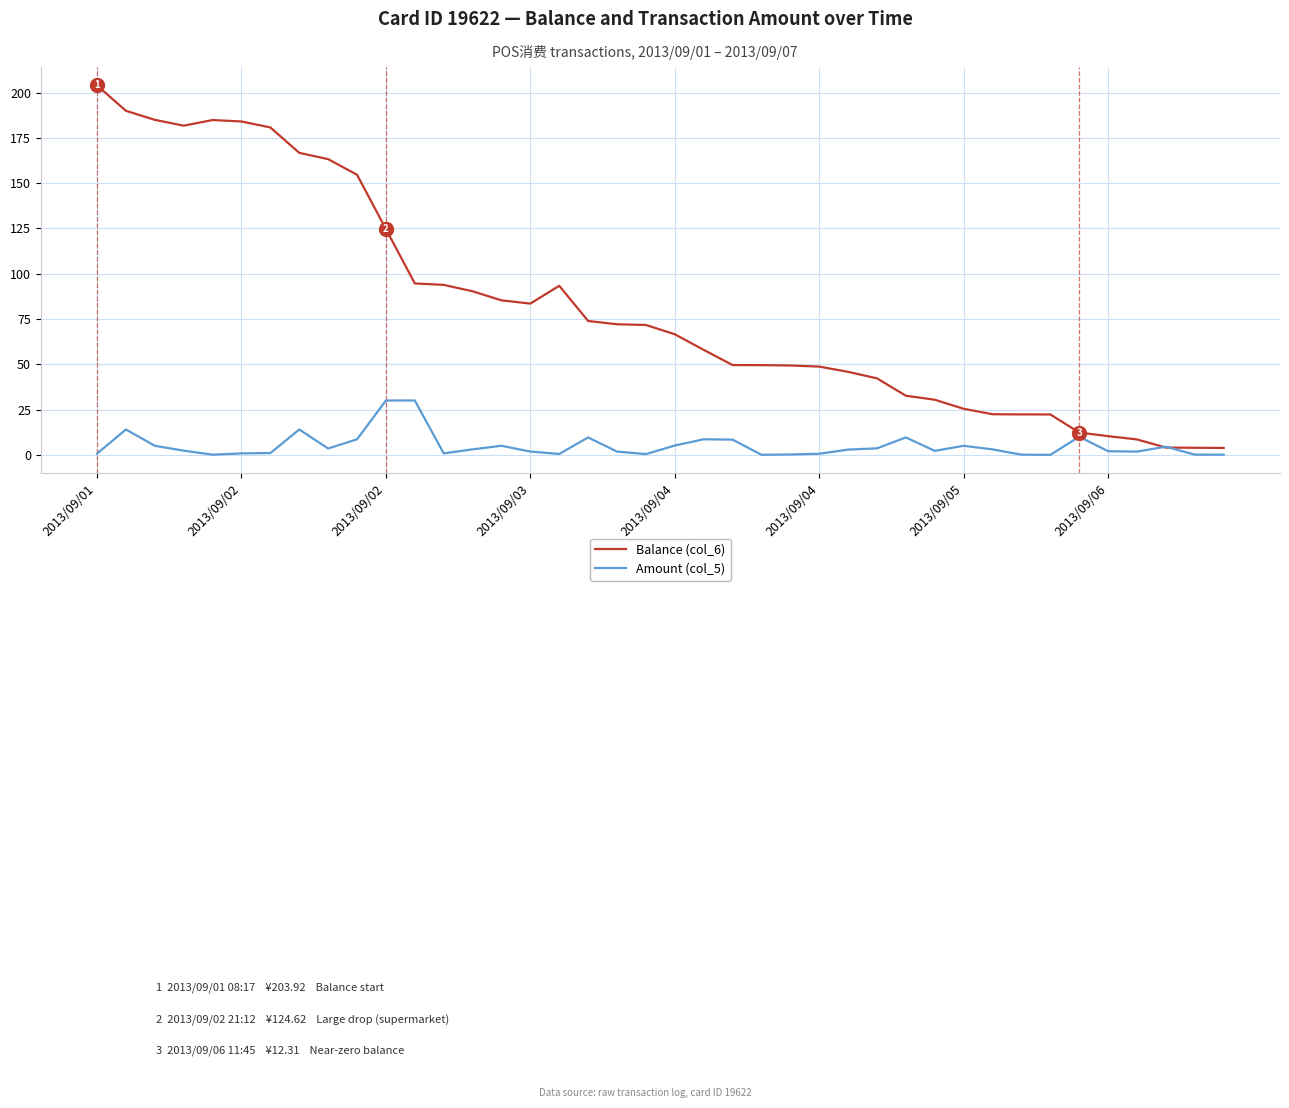

What is the maximum value shown in the chart?

203.9